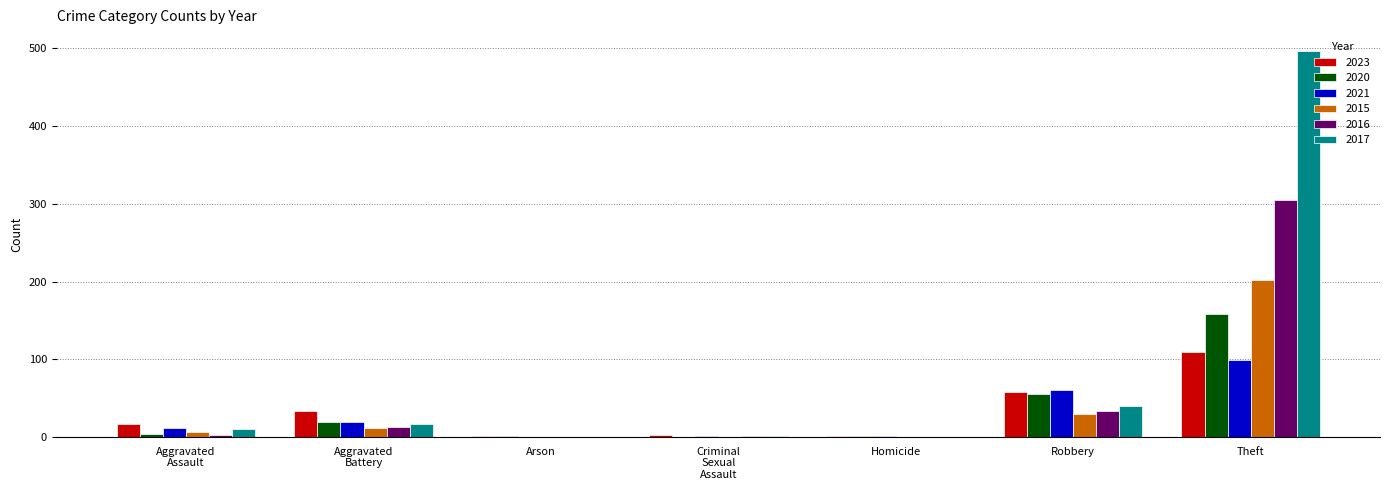

At which category is the sum across all series the highest?

Theft